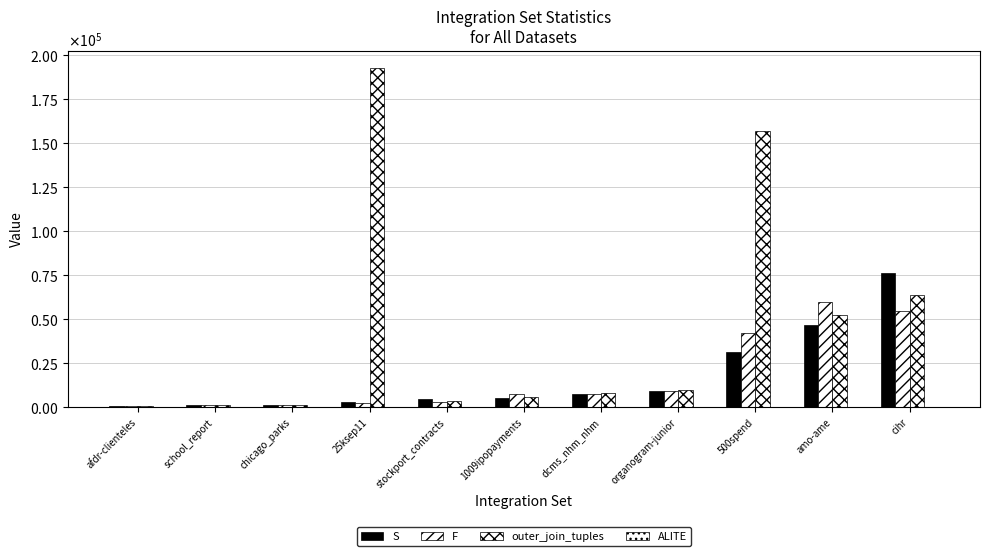

What is the highest value of the ALITE series?

199.0